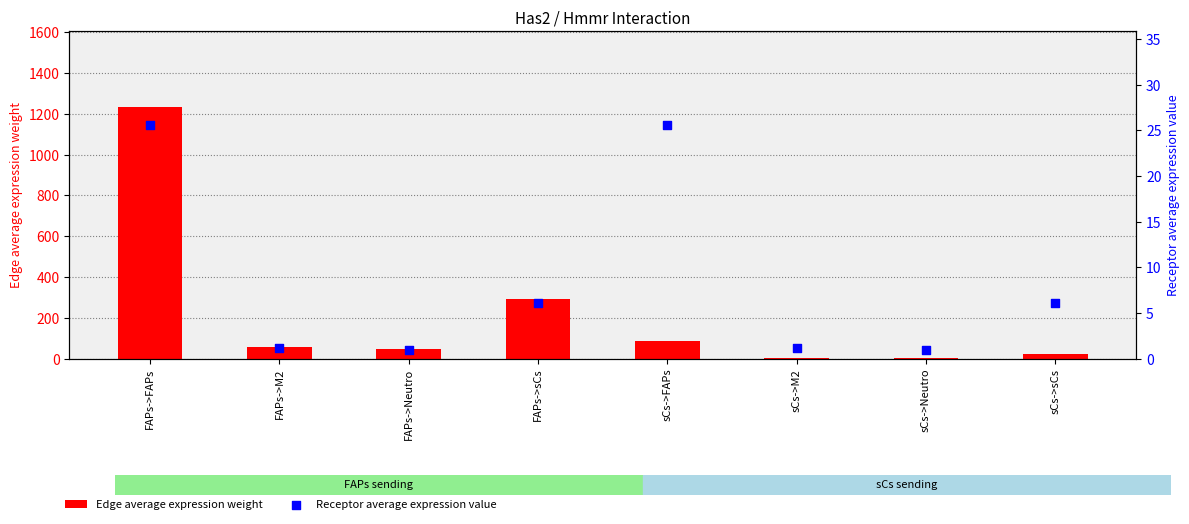

What are all the series names shown in the legend?

Edge average expression weight, Receptor average expression value